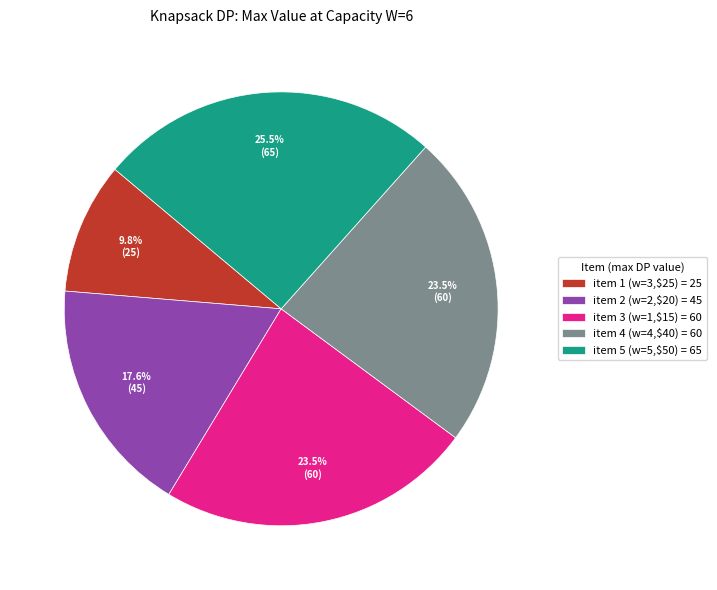

To the nearest percent, what is the combined percentage of item 3 (w=1,$15) and item 2 (w=2,$20)?

41%